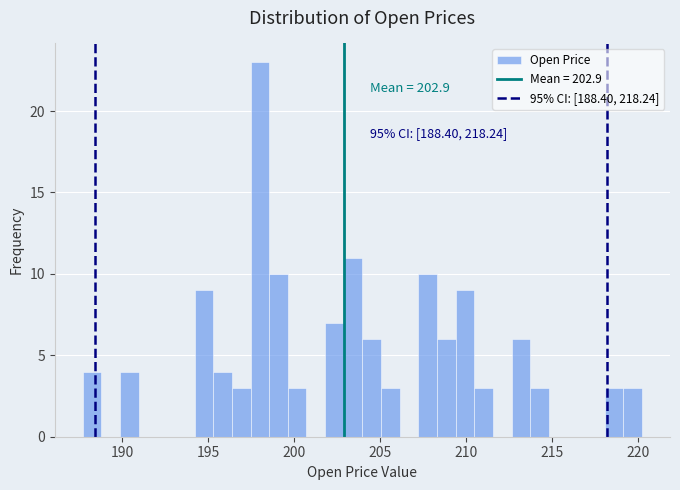

Read against the x-axis, roughly where is the centre of the tallest bar?

198.0